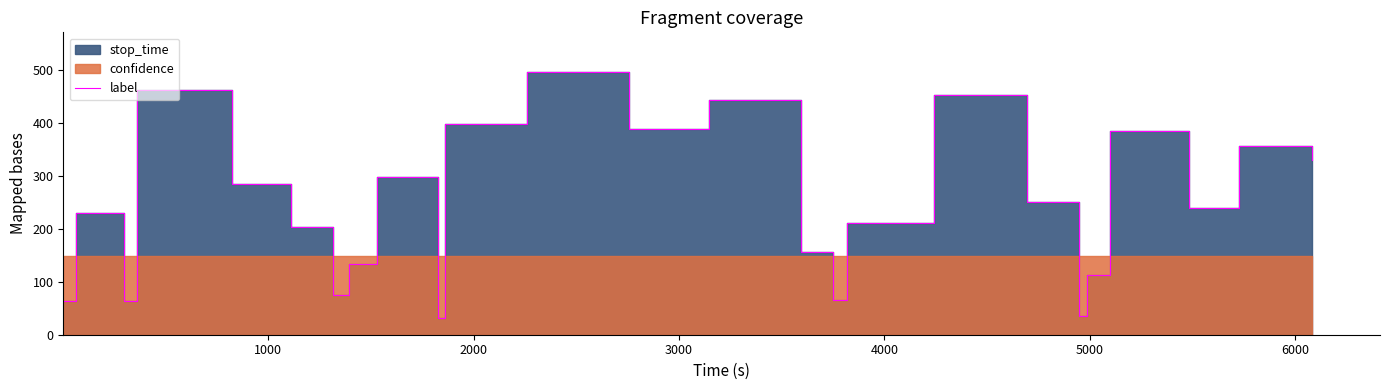

What is the value of the 10th point from the left?

32